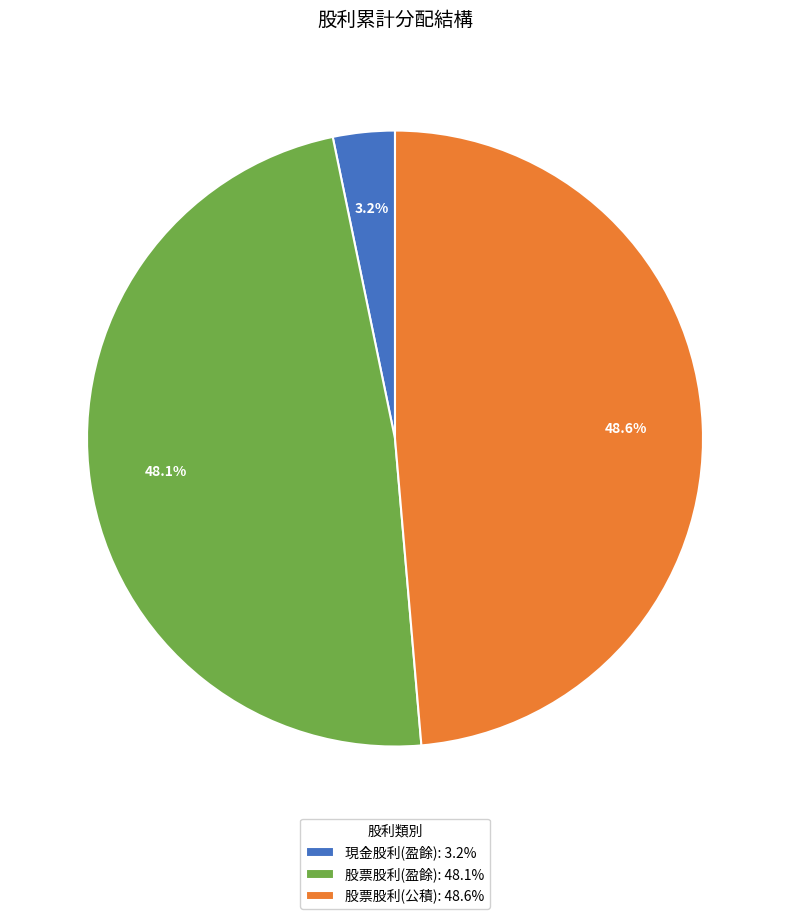

Rank the categories by value from highest to lowest.

股票股利(公積), 股票股利(盈餘), 現金股利(盈餘)